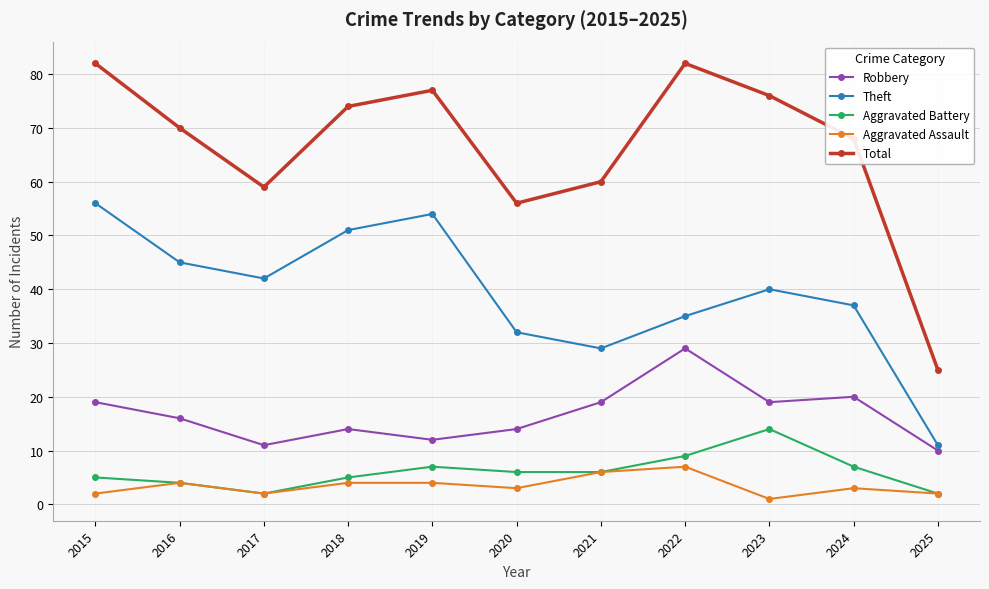

Reading left to right, extract all data points from this chart.

Robbery: 2015=19	2016=16	2017=11	2018=14	2019=12	2020=14	2021=19	2022=29	2023=19	2024=20	2025=10
Theft: 2015=56	2016=45	2017=42	2018=51	2019=54	2020=32	2021=29	2022=35	2023=40	2024=37	2025=11
Aggravated Battery: 2015=5	2016=4	2017=2	2018=5	2019=7	2020=6	2021=6	2022=9	2023=14	2024=7	2025=2
Aggravated Assault: 2015=2	2016=4	2017=2	2018=4	2019=4	2020=3	2021=6	2022=7	2023=1	2024=3	2025=2
Total: 2015=82	2016=70	2017=59	2018=74	2019=77	2020=56	2021=60	2022=82	2023=76	2024=68	2025=25